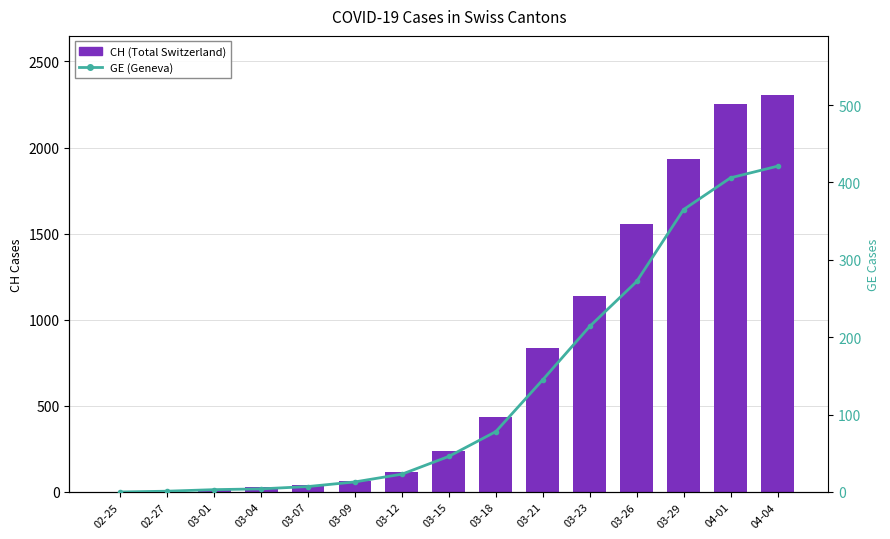

What position from the left is 03-29?

13